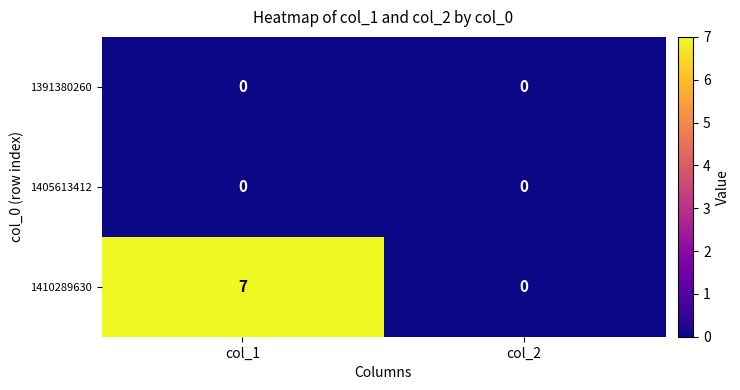

Reading left to right, list all the values displayed in this chart.

1391380260: 0	0
1405613412: 0	0
1410289630: 7	0